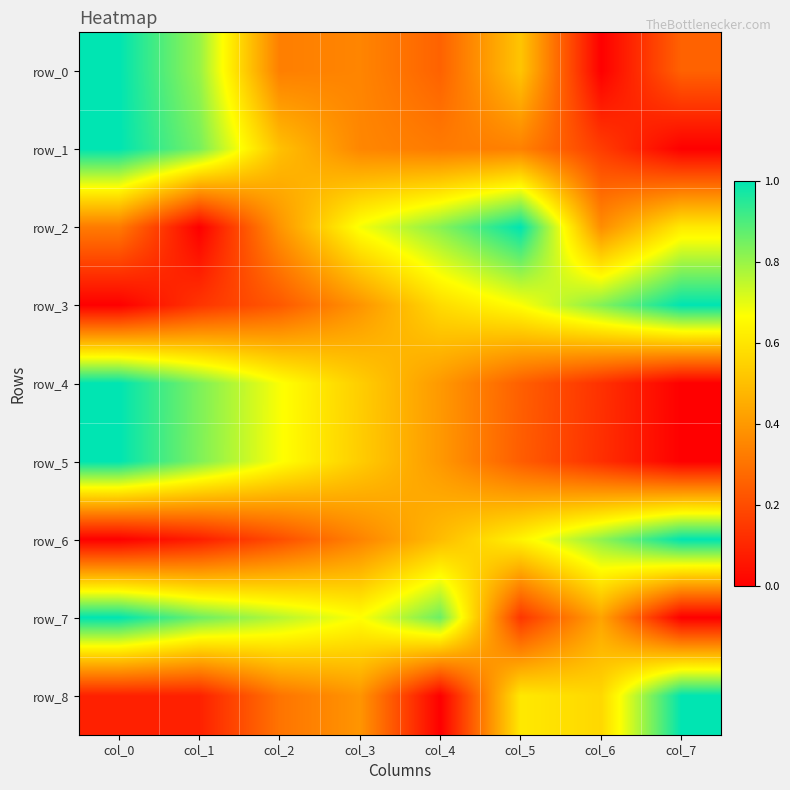

Reading right to left, transcribe all the data shown in this chart.

row_0: 0.3	0.0	0.5	0.3	0.3	0.3	0.8	1.0
row_1: 0.0	0.2	0.3	0.3	0.4	0.5	0.8	1.0
row_2: 0.6	0.4	1.0	0.8	0.7	0.4	0.0	0.3
row_3: 1.0	0.8	0.7	0.6	0.4	0.2	0.1	0.0
row_4: 0.0	0.1	0.3	0.4	0.5	0.7	0.8	1.0
row_5: 0.0	0.1	0.2	0.4	0.5	0.7	0.8	1.0
row_6: 1.0	0.8	0.6	0.5	0.3	0.2	0.1	0.0
row_7: 0.0	0.4	0.1	0.9	0.7	0.8	0.9	1.0
row_8: 1.0	0.6	0.6	0.0	0.4	0.3	0.1	0.1